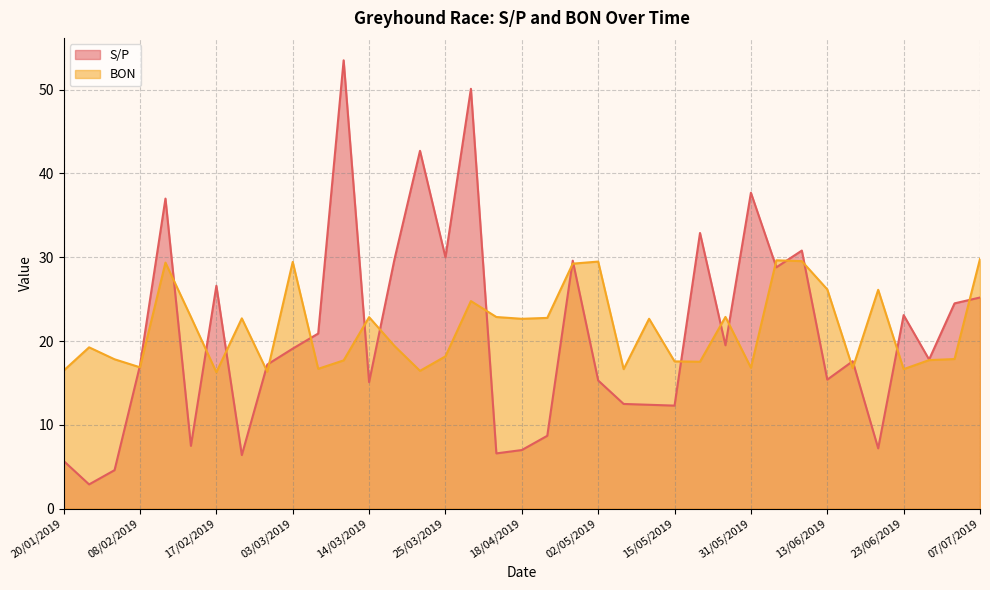

True or false: BON and S/P intersect in this chart.

True